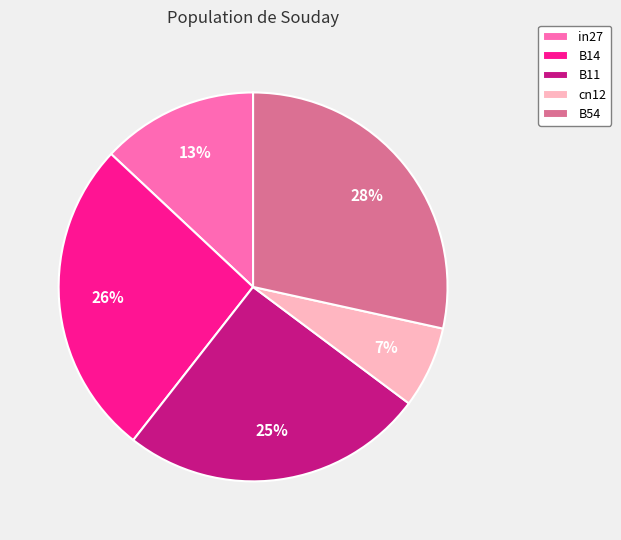

Does in27 represent more than half of the total?

No